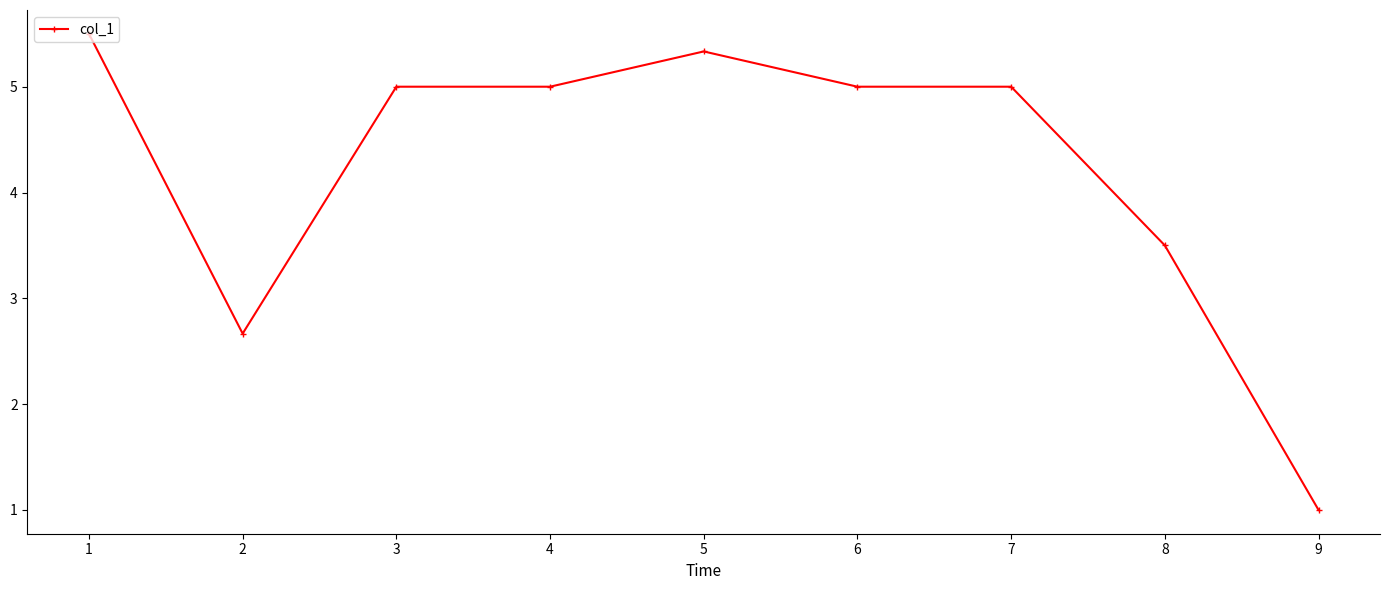

Where is the first local minimum?

2